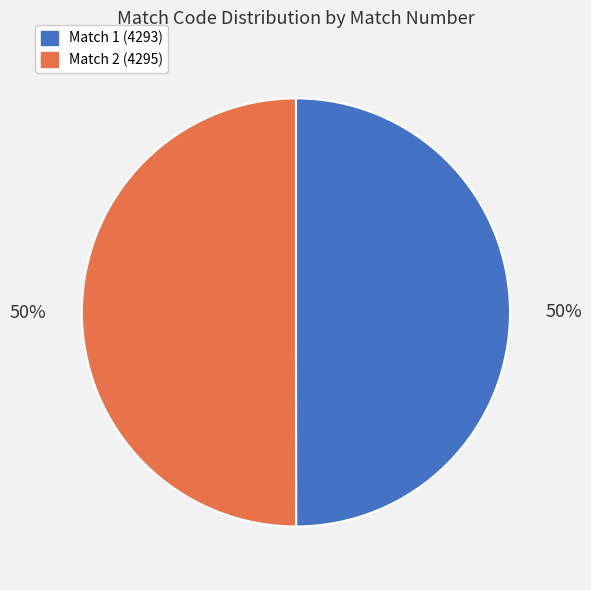

Is it true that Match 1 (4293) is 60% of the pie?

False